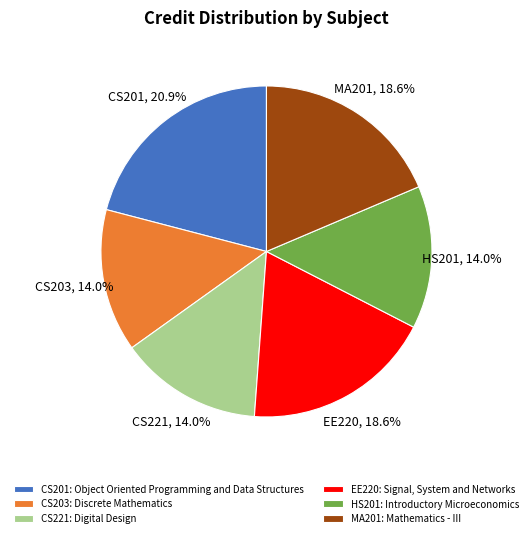

Is there any slice that represents more than half of the pie?

No